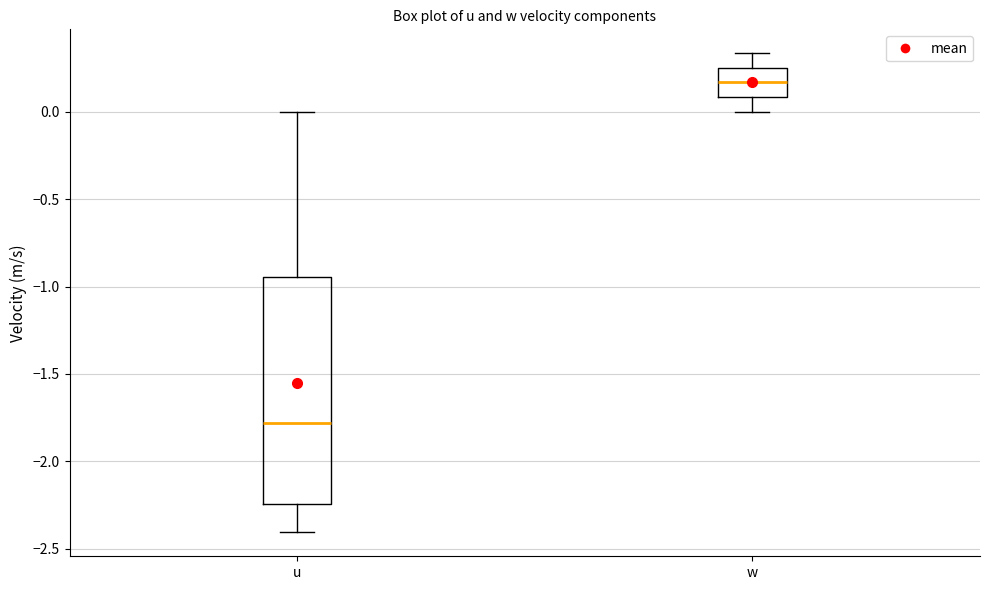

Where does the upper whisker of the box for w end on the y-axis? The values are not printed on the chart, so give them approximately, as read against the axis.

0.35